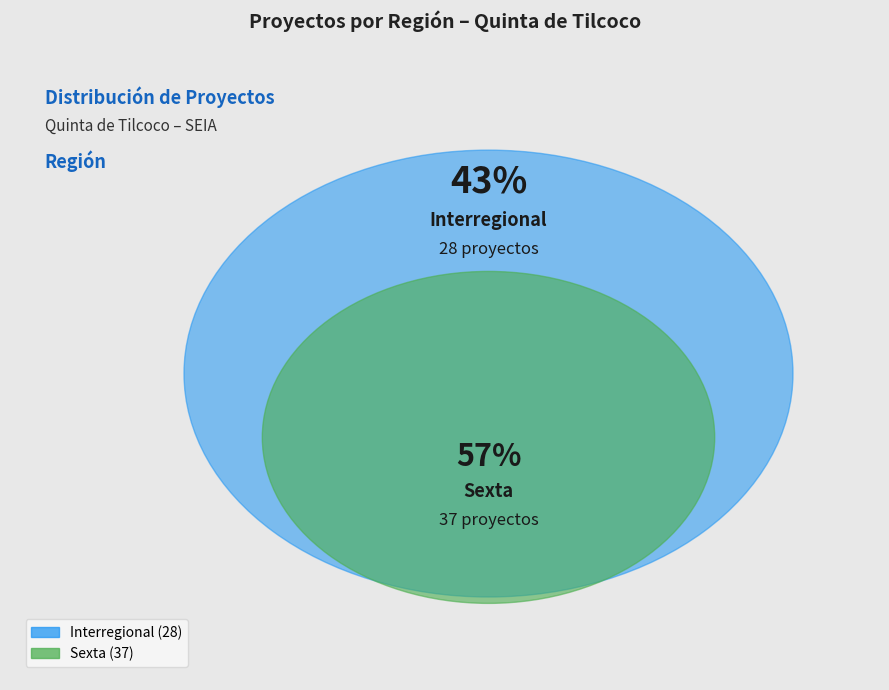

To the nearest percent, what percentage of the pie is Sexta?

57%